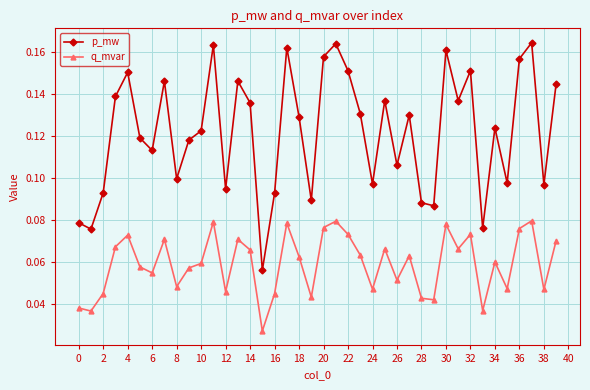

At how many categories does at least one series exceed 0?

40